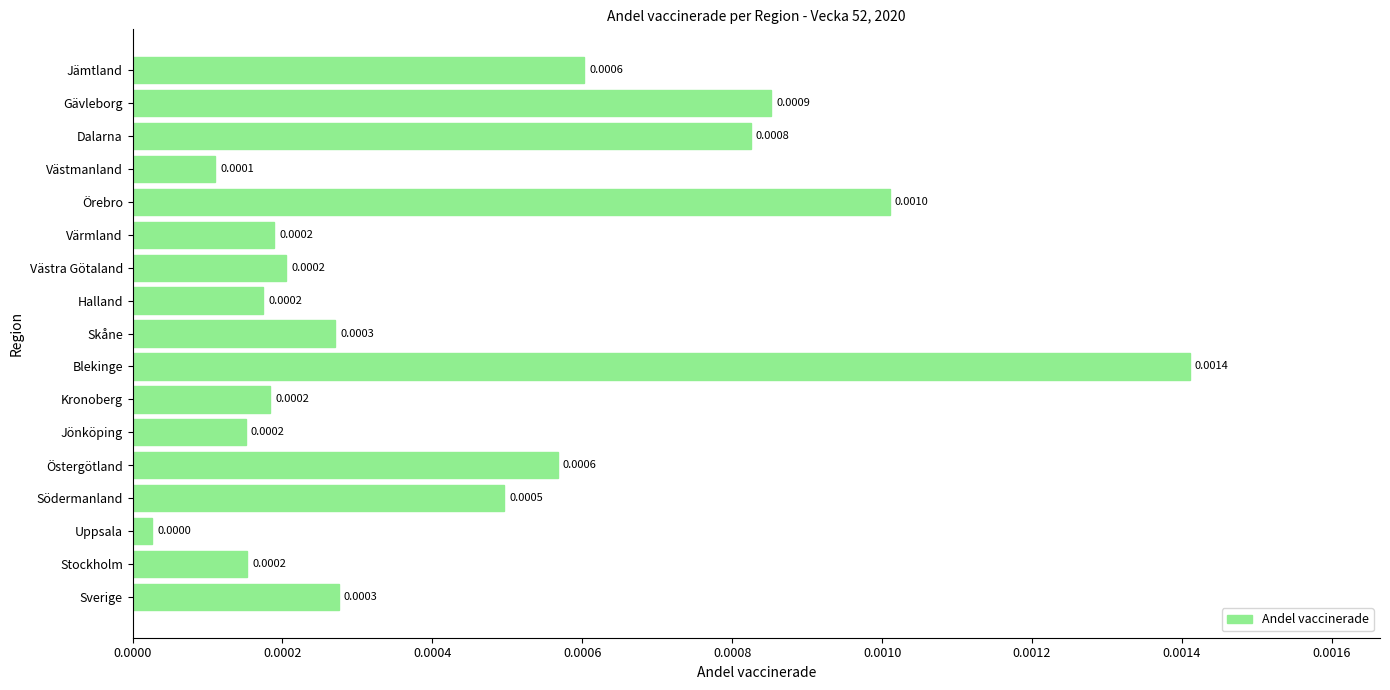

Between Västmanland and Blekinge, which is larger?

Blekinge